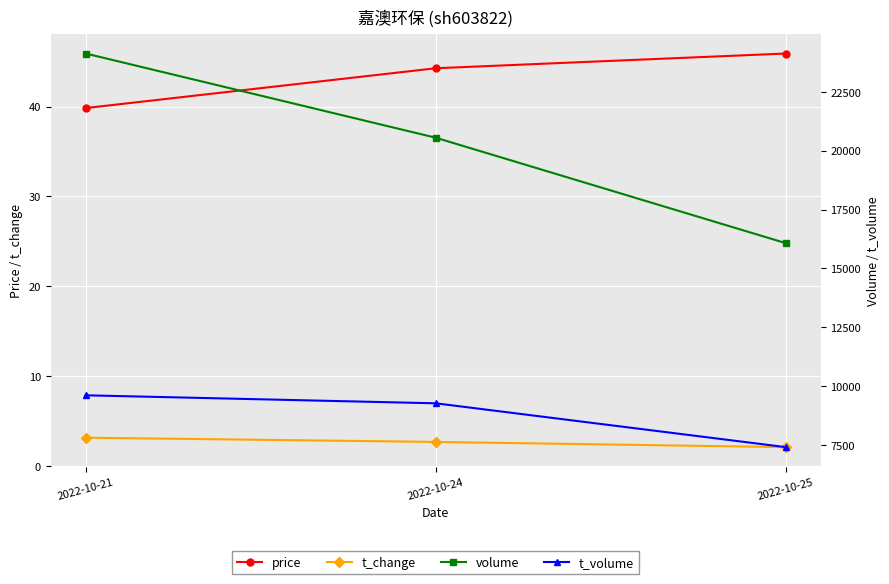

Which has a higher value, 2022-10-24 or 2022-10-21?

2022-10-24